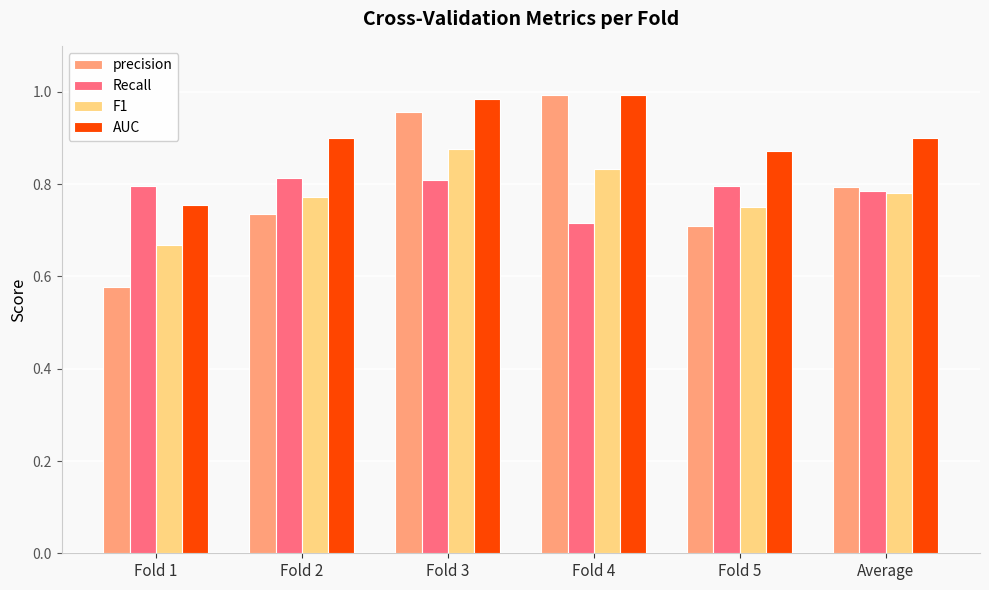

What is the sum of the precision values at Fold 5 and Fold 1?

1.3